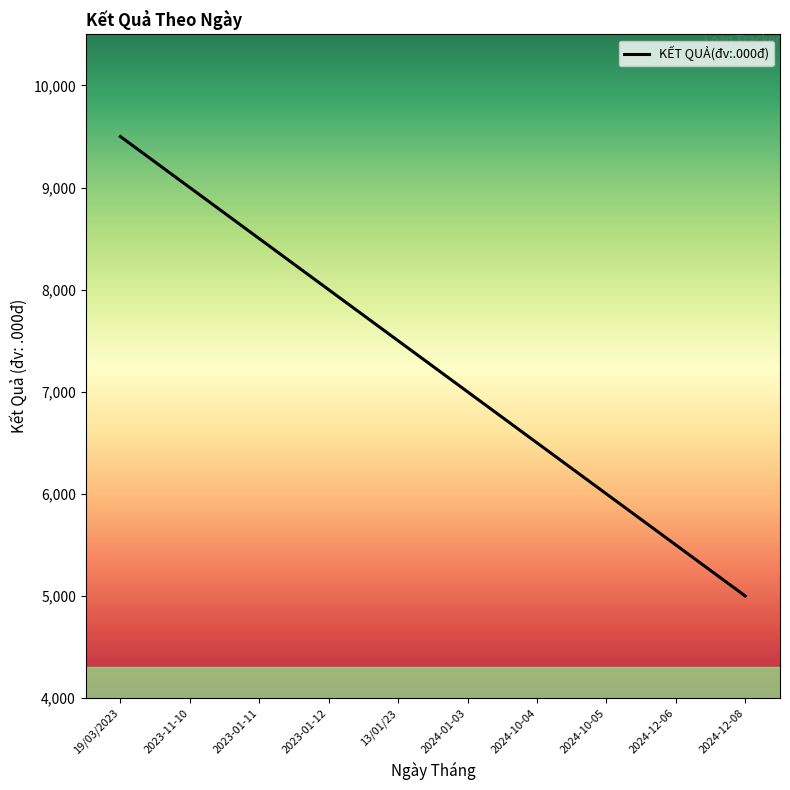

Which has a higher value, 19/03/2023 or 2024-10-05?

19/03/2023